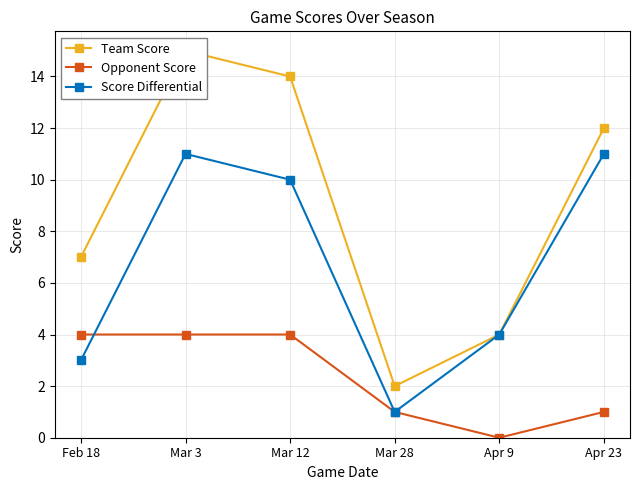

Reading left to right, what are all the values shown in this chart?

Team Score: Feb 18=7	Mar 3=15	Mar 12=14	Mar 28=2	Apr 9=4	Apr 23=12
Opponent Score: Feb 18=4	Mar 3=4	Mar 12=4	Mar 28=1	Apr 9=0	Apr 23=1
Score Differential: Feb 18=3	Mar 3=11	Mar 12=10	Mar 28=1	Apr 9=4	Apr 23=11